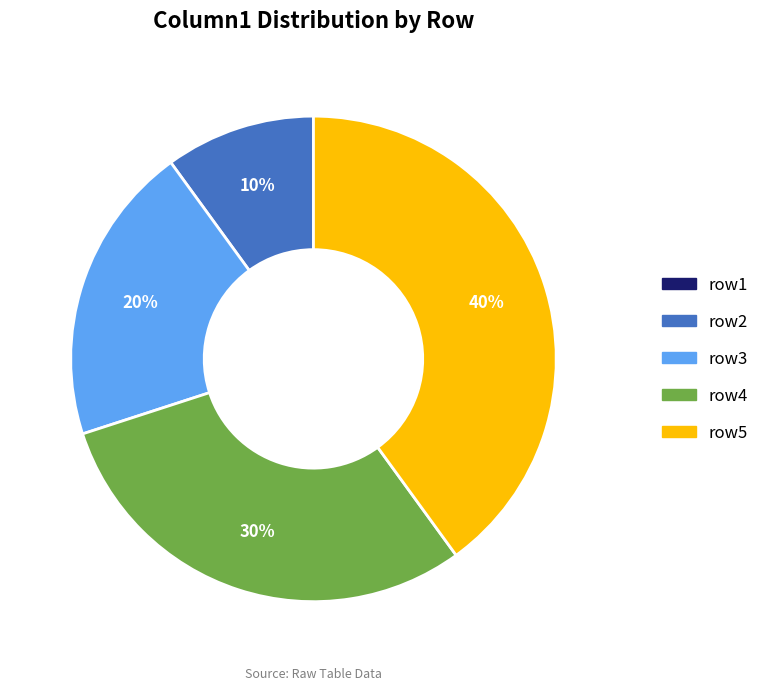

Between row5 and row3, which is larger?

row5